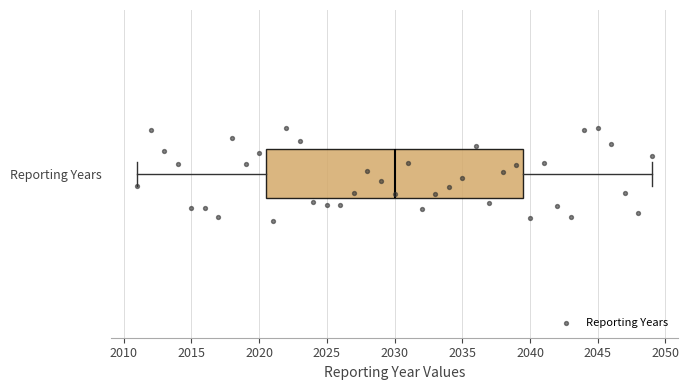

Where does the median line of the box for Reporting Years sit on the x-axis? The values are not printed on the chart, so give them approximately, as read against the axis.

2030.0